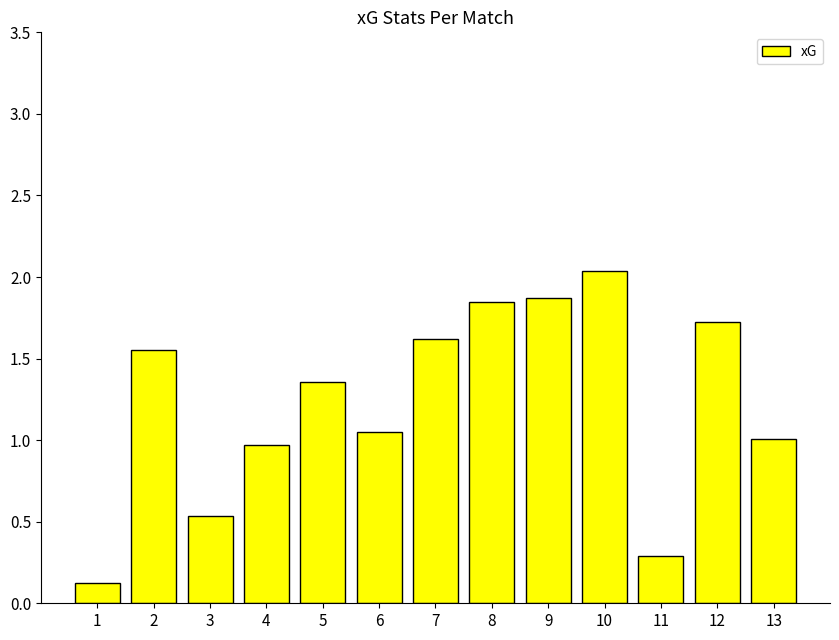

What is the value of the 4th bar from the left?

1.0